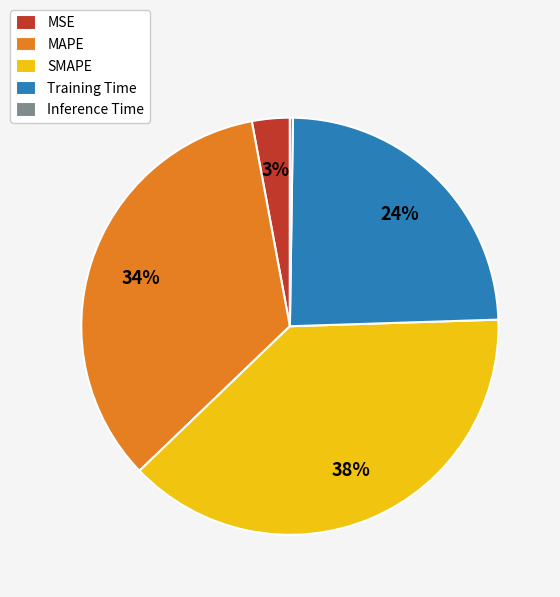

Between Training Time and MAPE, which is larger?

MAPE